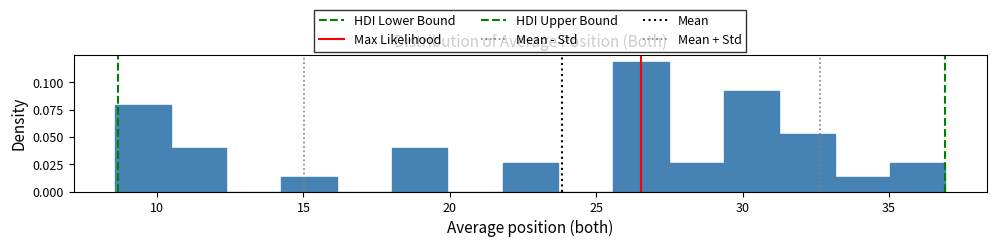

Read against the x-axis, roughly where is the centre of the tallest bar?

26.5